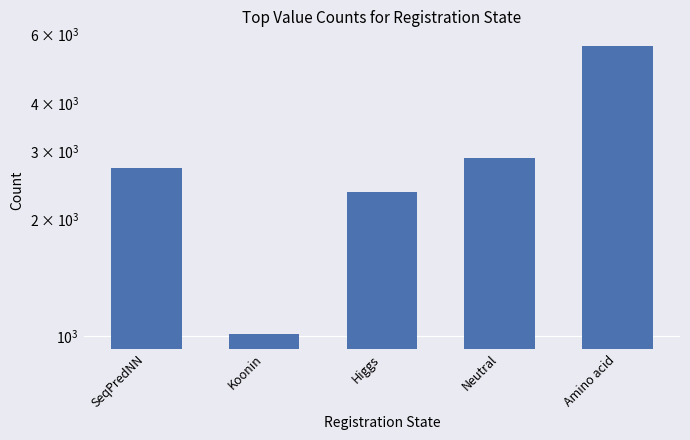

What is the approximate value at Koonin?

1010.1